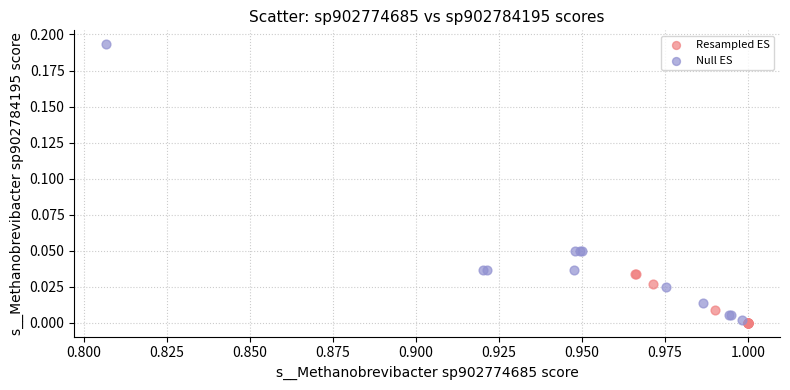

Which series reaches the maximum Y coordinate?

Null ES